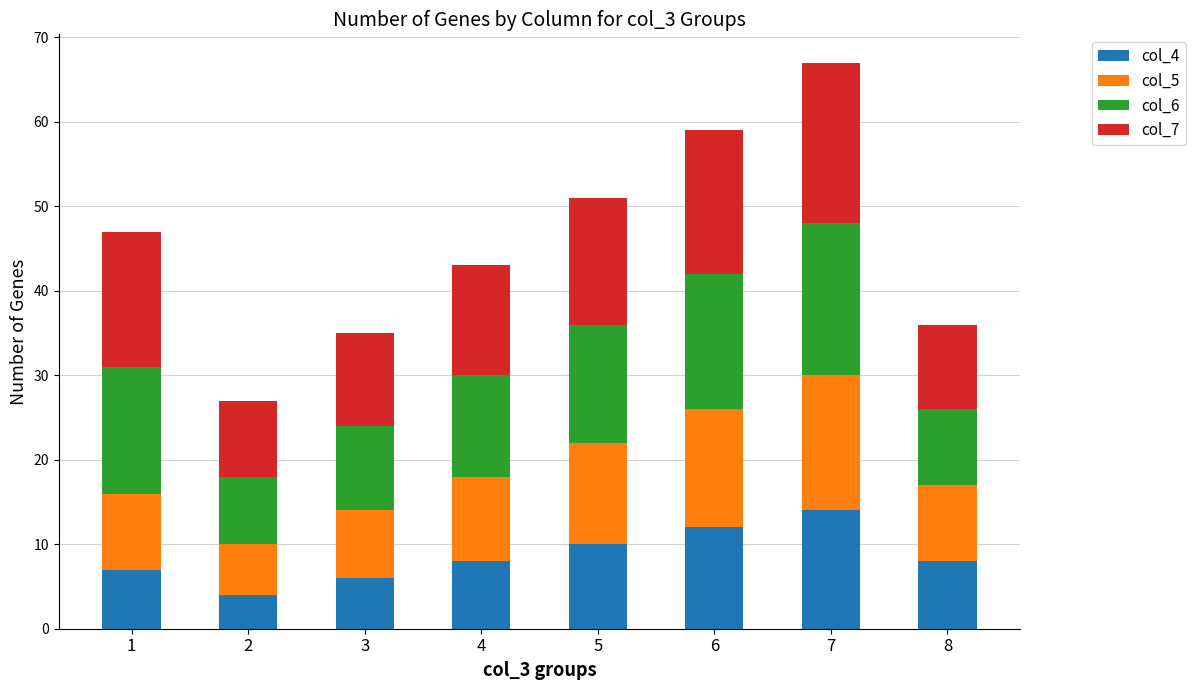

Is it true that col_4 equals 4 at 2?

True